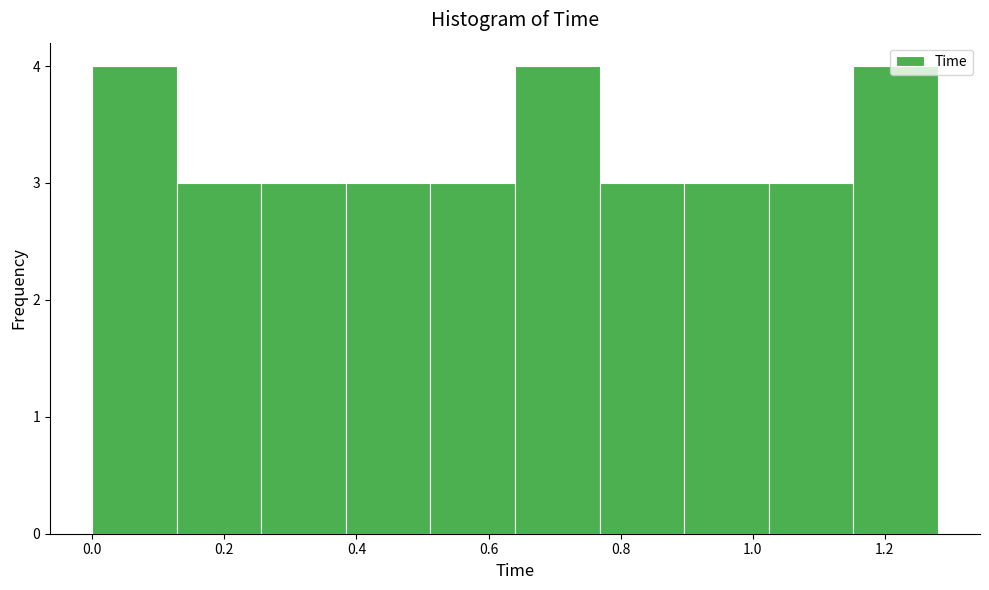

What is the height of the bar covering 0.768 to 0.896 on the x-axis? Neither the bar edges nor the heights are printed on the chart, so give them approximately, as read against the axes.

3